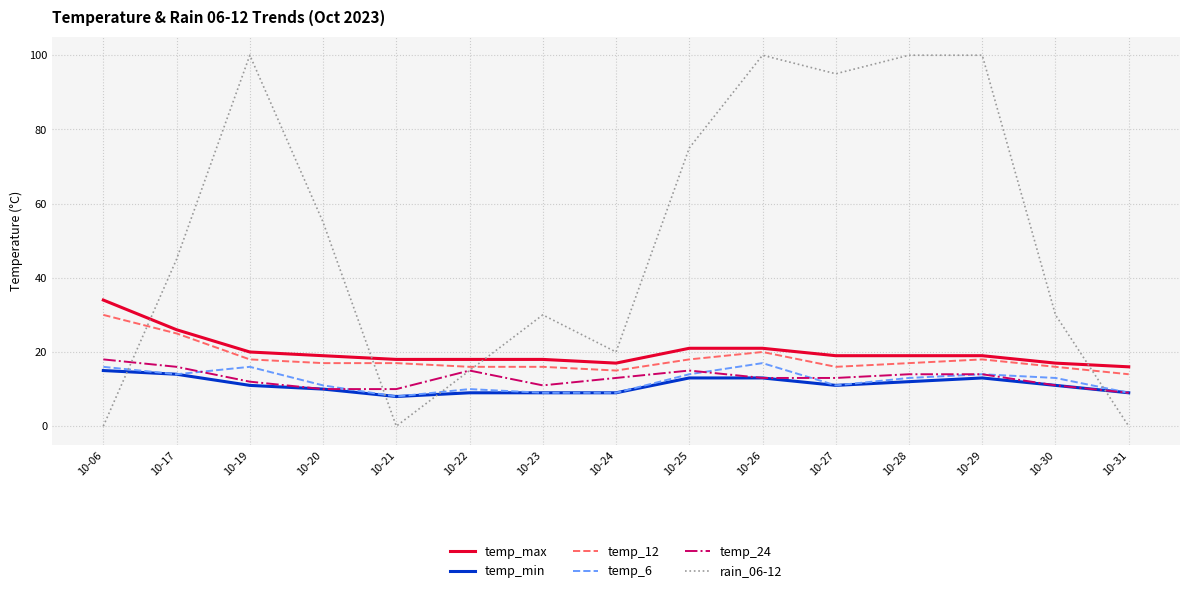

At which category is the sum across all series the highest?

10-26